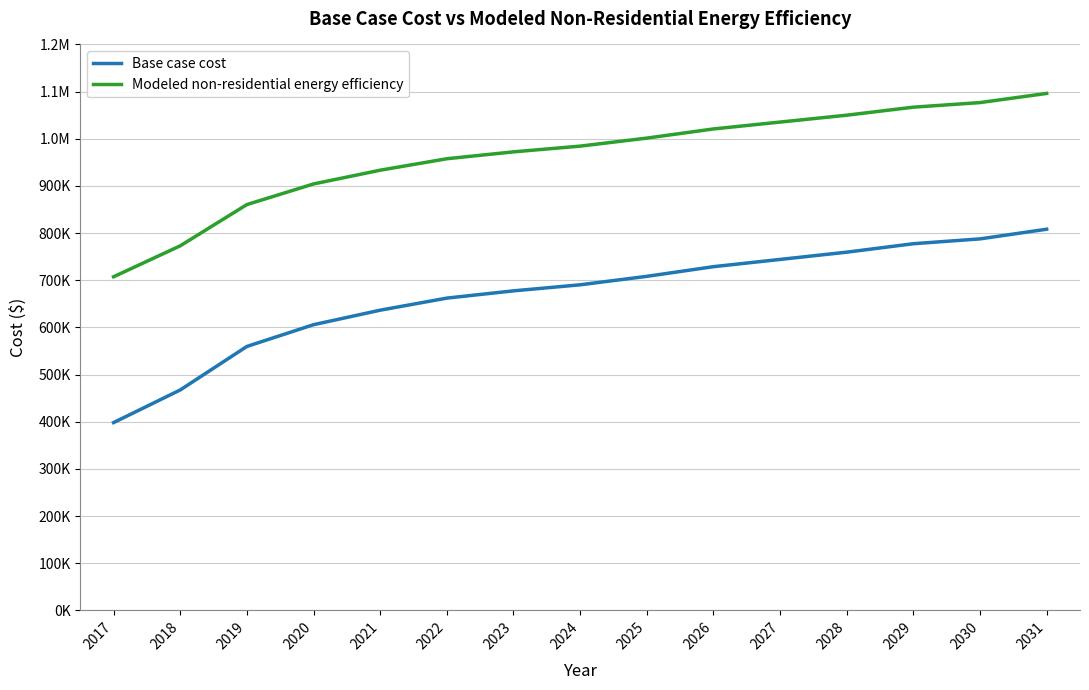

What are all the series names shown in the legend?

Base case cost, Modeled non-residential energy efficiency